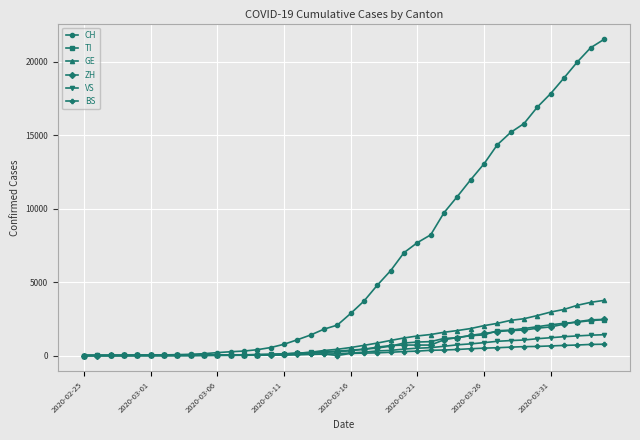

Is this an area chart (filled region under the line)?

No